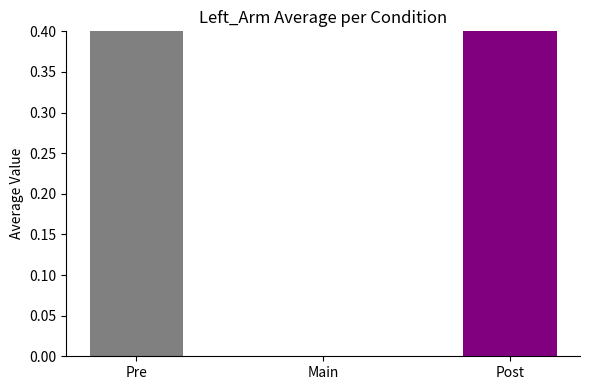

What is the greatest value displayed?

0.9